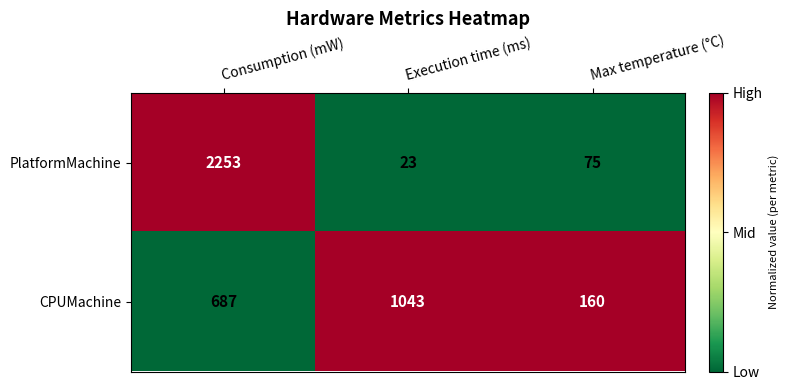

At Execution time (ms), list the series in order from smallest to largest.

PlatformMachine, CPUMachine